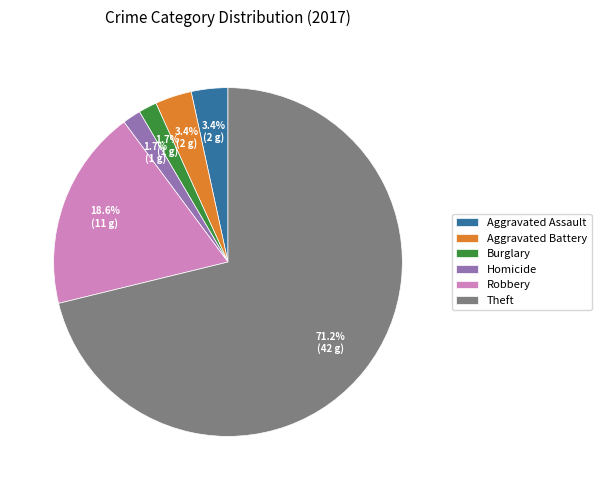

What is the ratio of the value at Burglary to the value at Aggravated Battery?

0.5